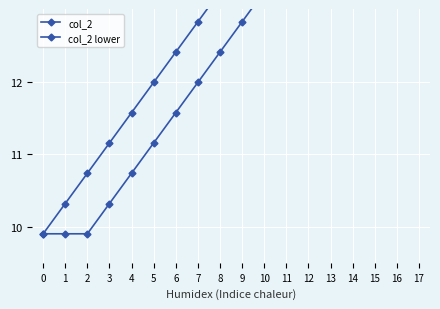

Which category has the highest value in the col_2 lower series?

17